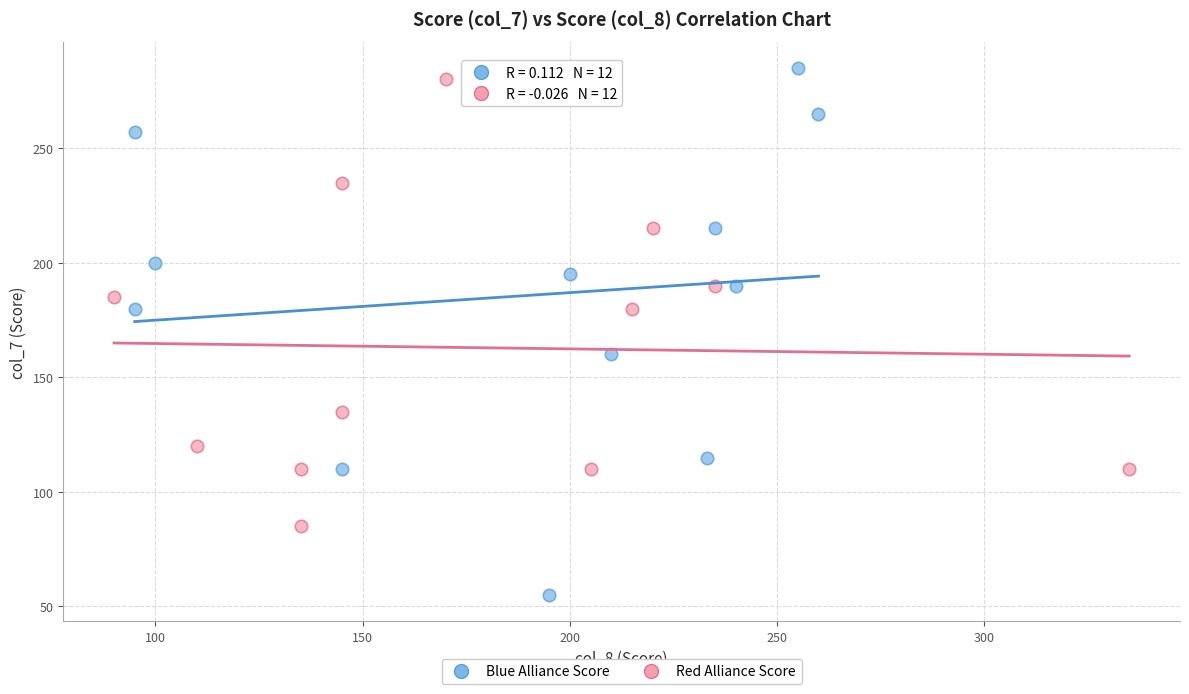

Which series contains the lowest Y value?

Blue Alliance Score